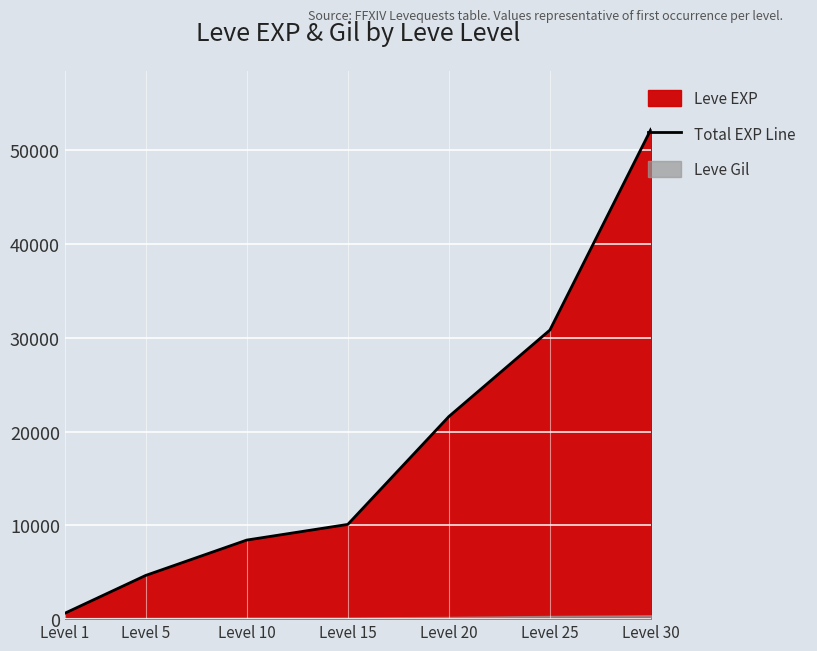

What is the value of the 3rd point from the left?

8430